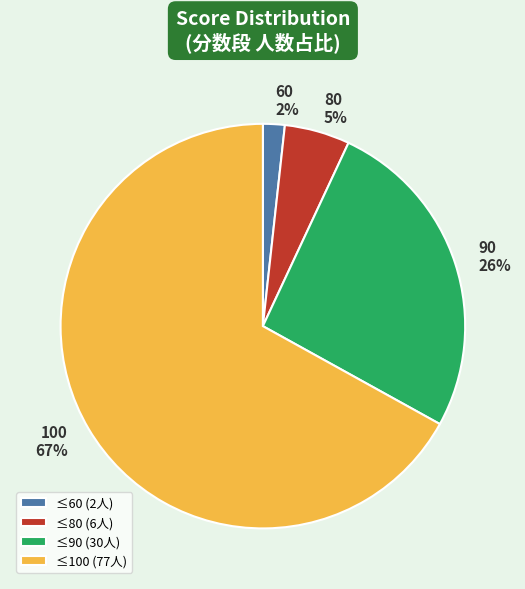

To the nearest percent, what is the difference between the 60 and 80 slice percentages?

3%